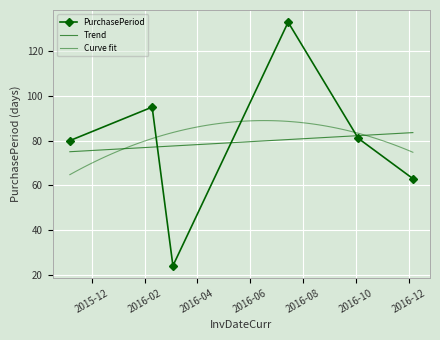

What is the difference between the maximum and second lowest values?

70